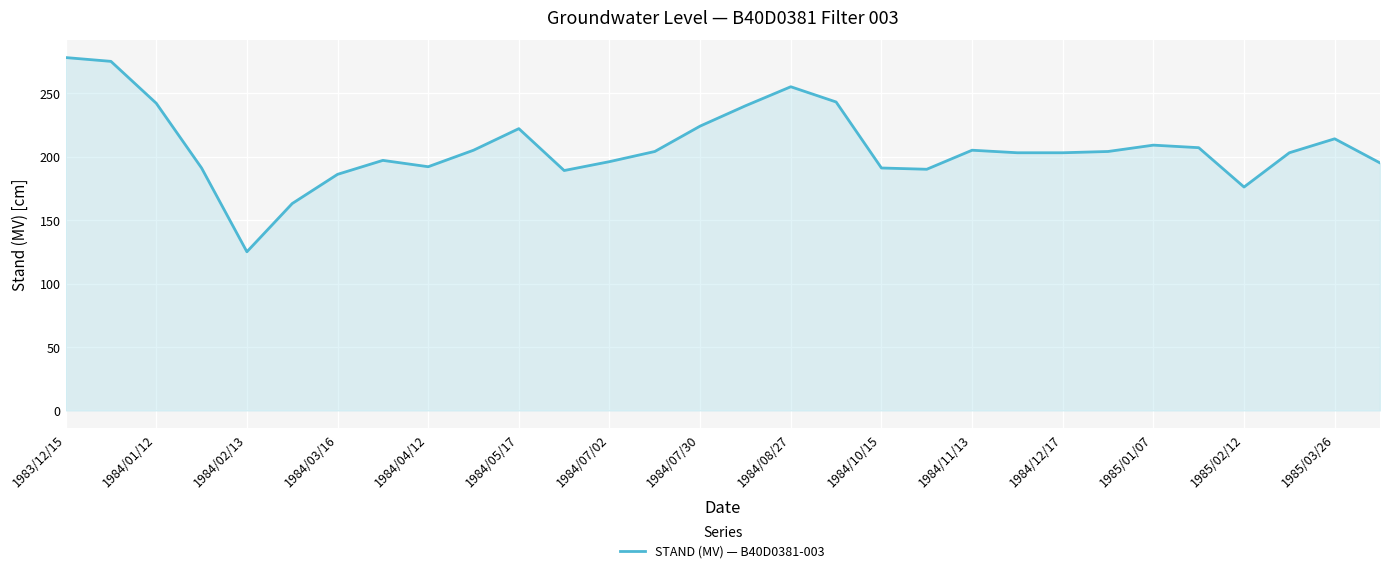

What is the maximum value shown in the chart?

278